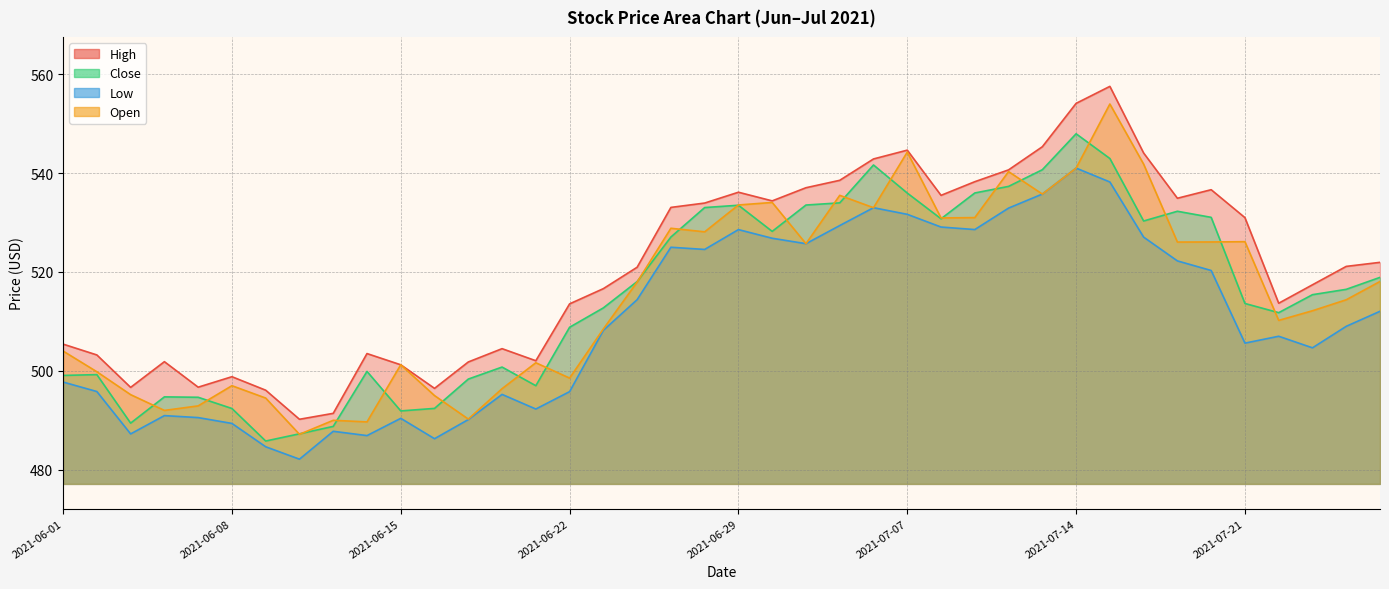

True or false: Open and Low intersect in this chart.

False